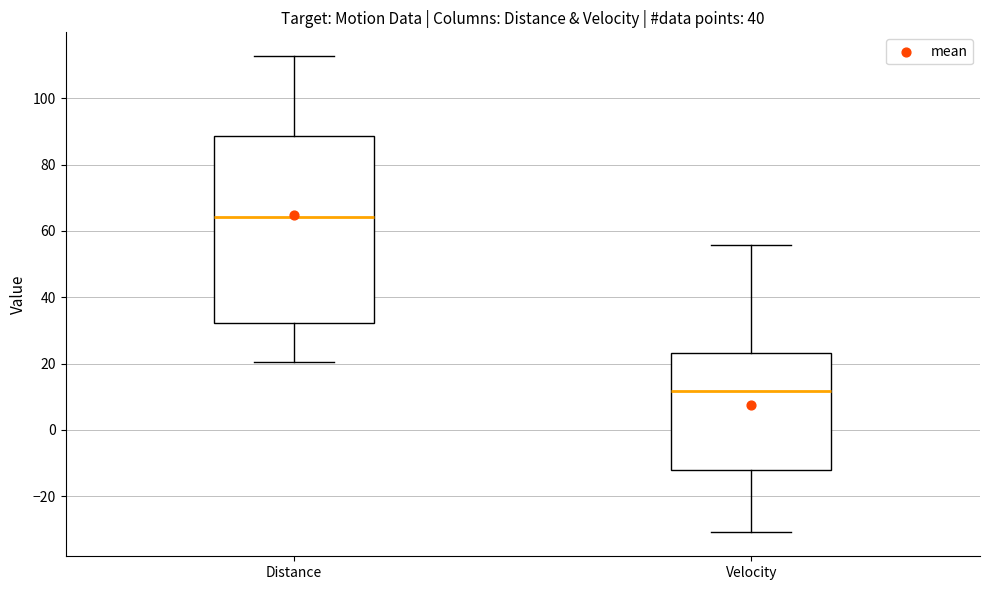

Comparing the boxes themselves (not the whiskers), which one is the tallest?

Distance